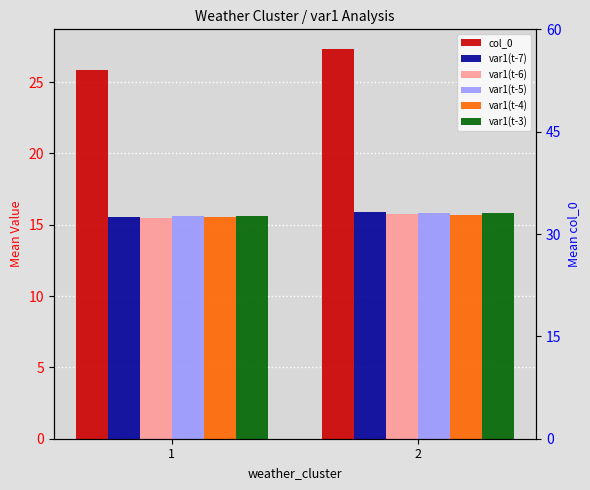

Is the value of var1(t-6) at 2 greater than the value of col_0 at 1?

No